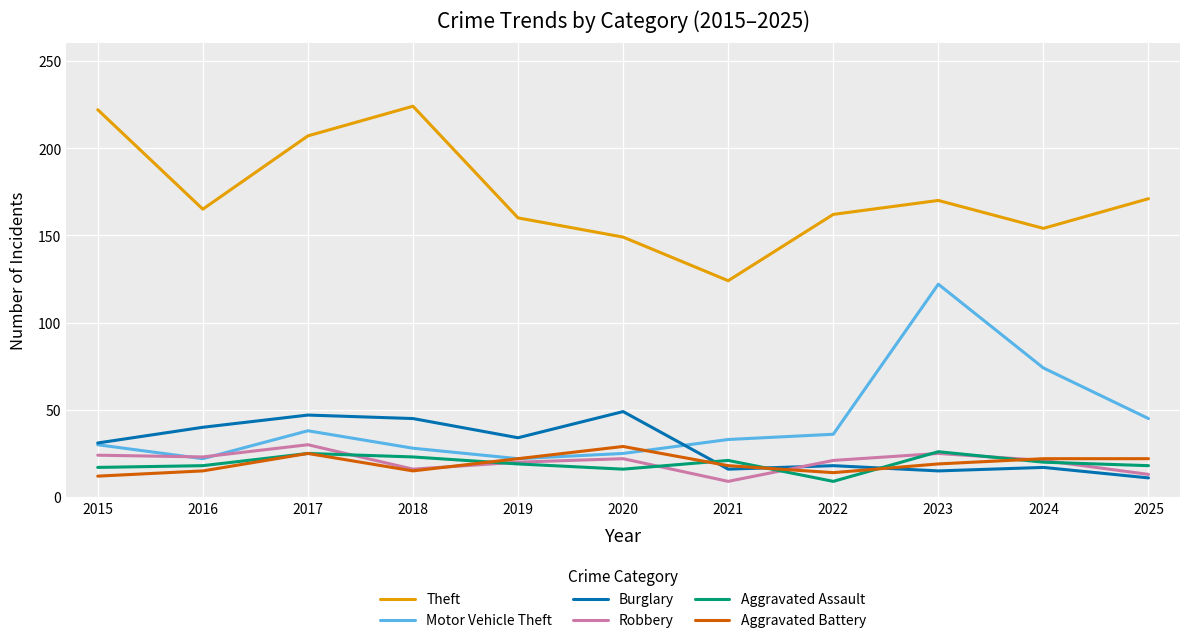

What is the difference between the Theft values at 2020 and 2019?

11